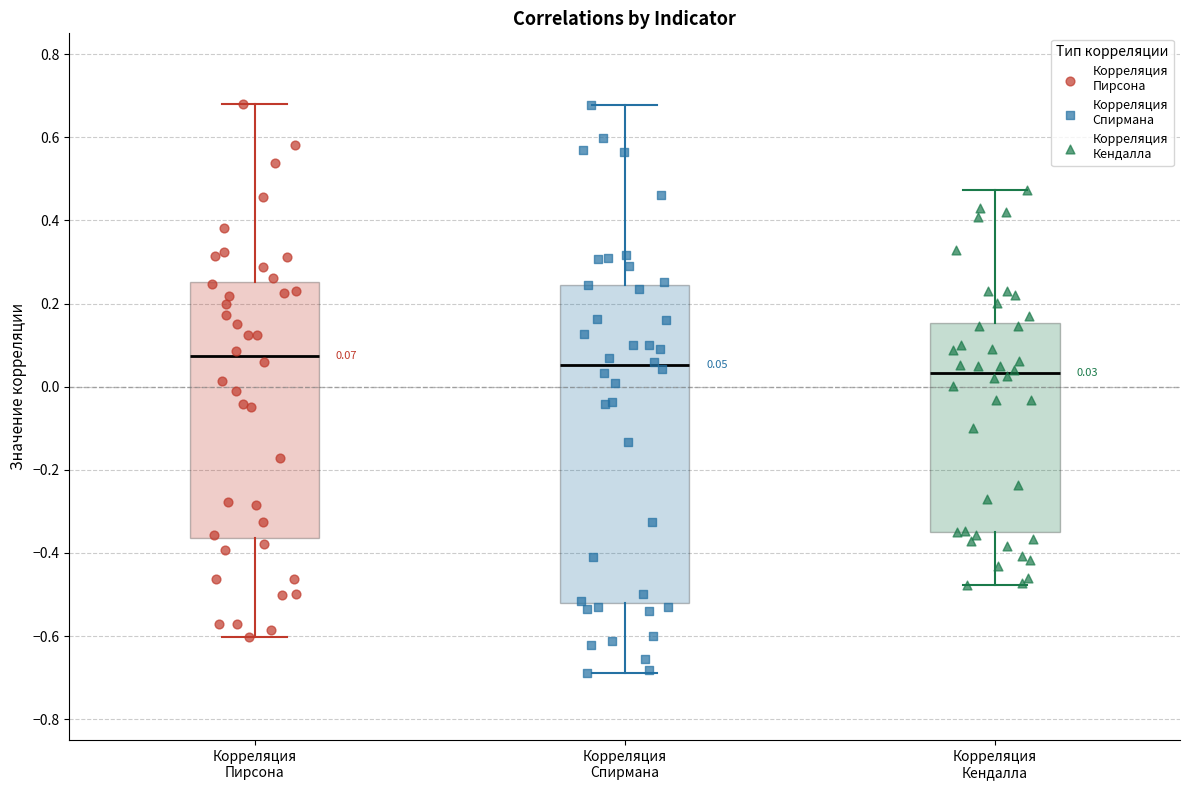

Which box is the tallest, from its lower edge to its upper edge?

Корреляция Спирмана